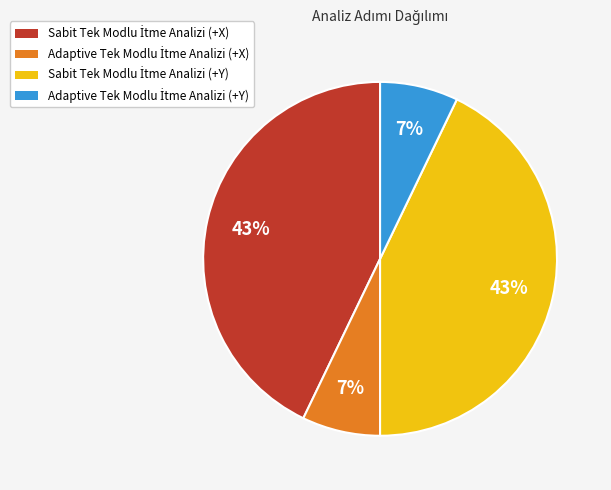

To the nearest percent, what is the difference between the largest and smallest slice percentages?

36%